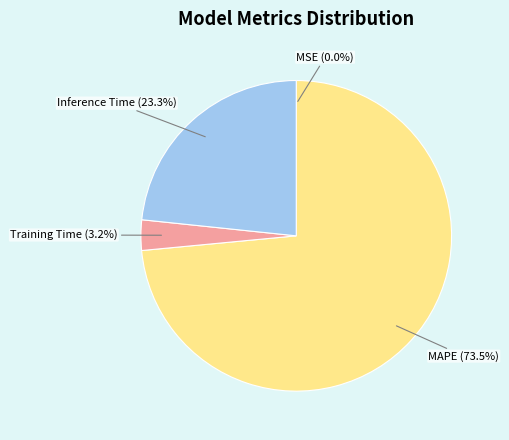

Which slice is the largest?

MAPE